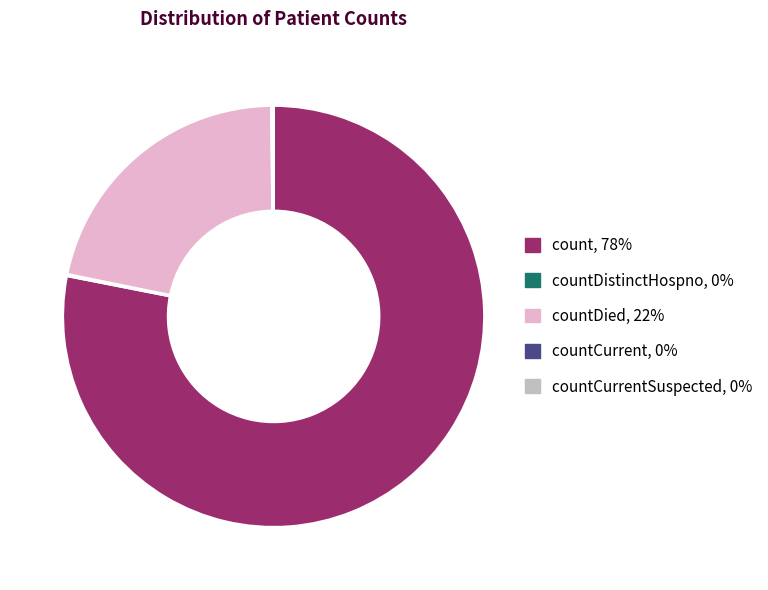

Which slice represents more than half of the pie?

count, 78%